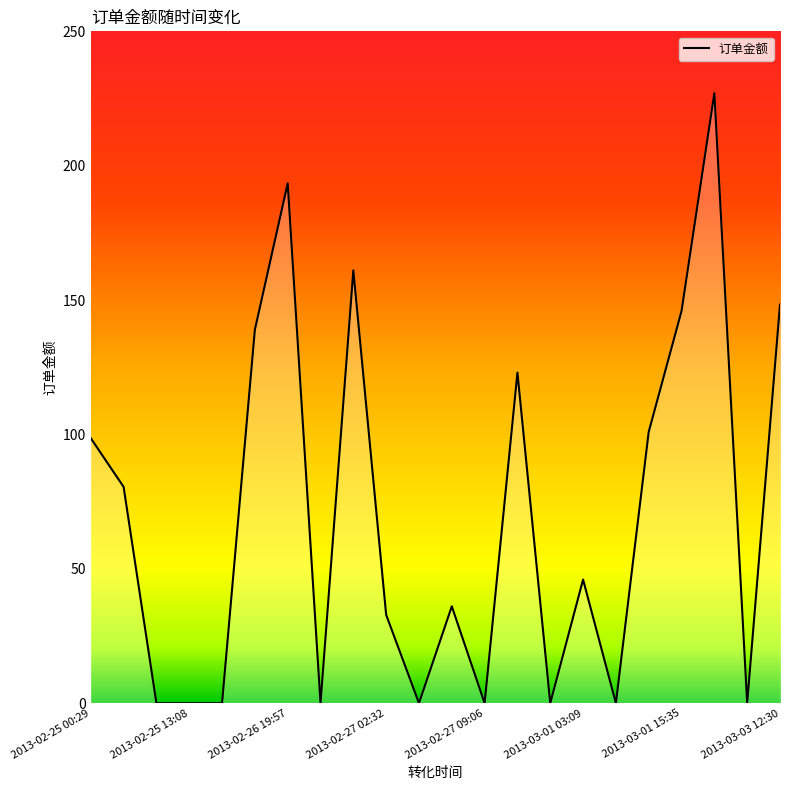

Reading left to right, list all the values displayed in this chart.

98.6	80.5	0.0	0.0	0.0	139.0	193.4	0.0	161.0	32.9	0.0	36.0	0.0	123.0	0.0	46.0	0.0	101.0	145.9	227.0	0.0	148.3